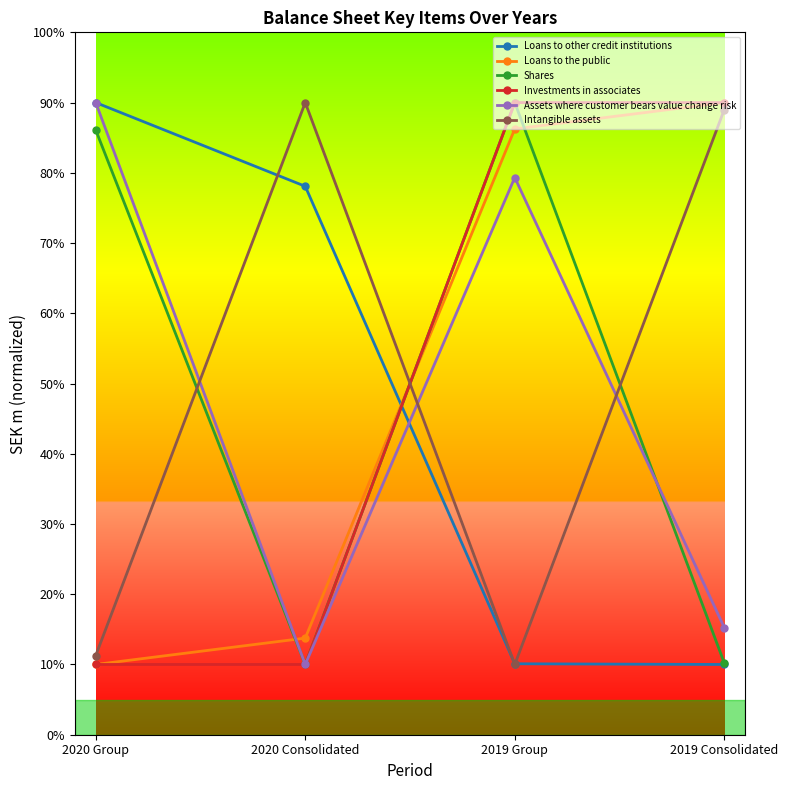

How many distinct data groups are displayed?

6